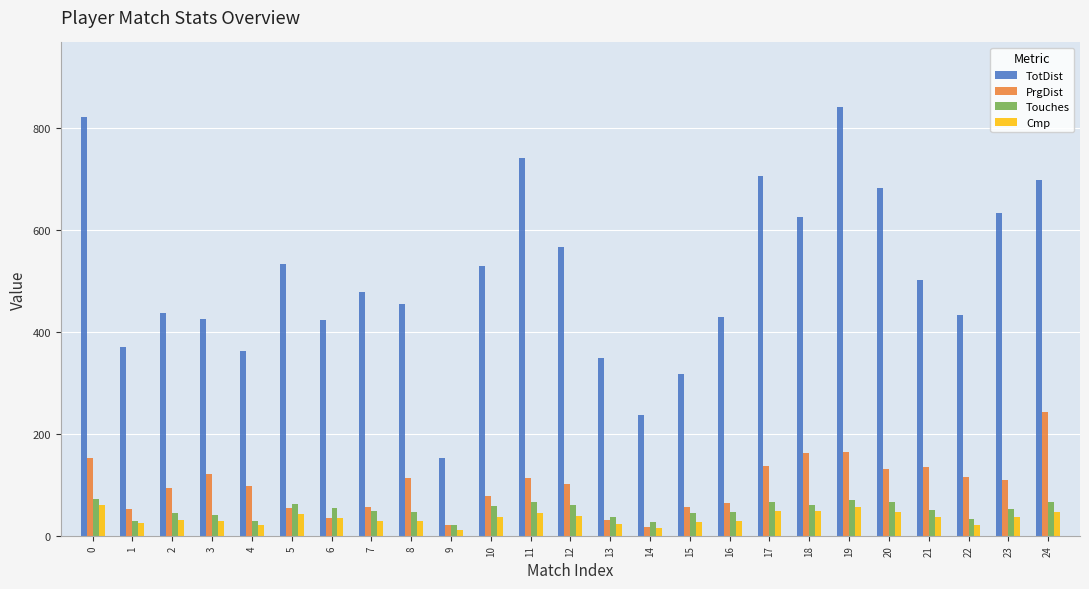

What is the maximum value for Touches?

73